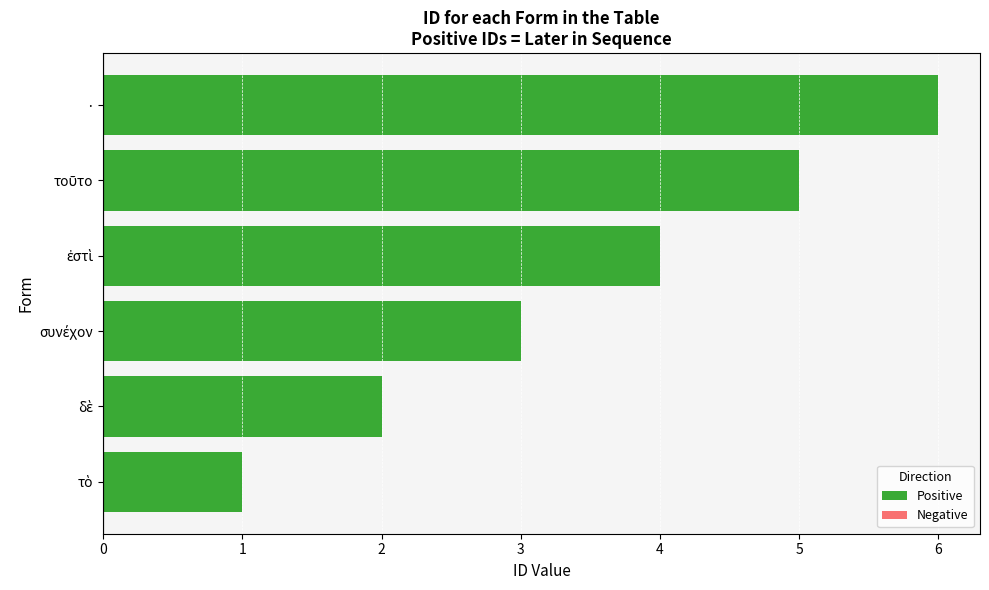

The chart shows a value of 6 at ·. True or false?

True